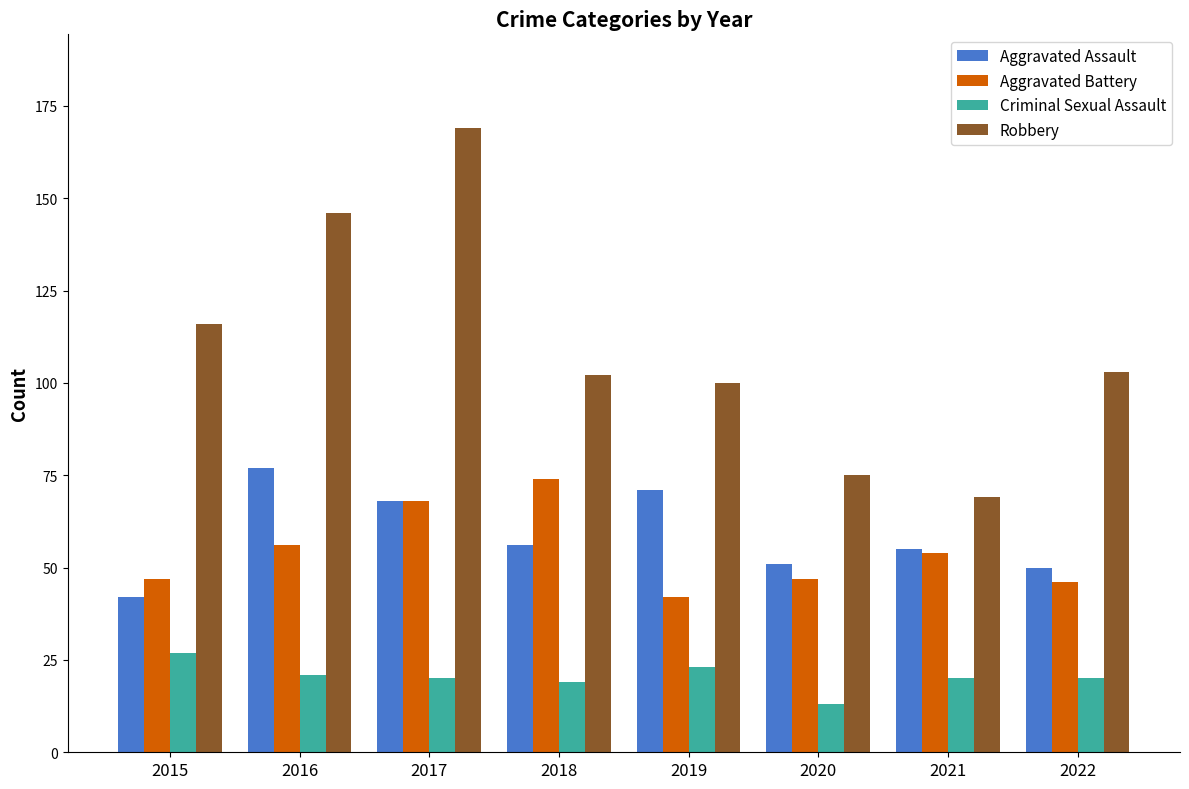

What is the difference between the second highest and minimum values in the Criminal Sexual Assault series?

10